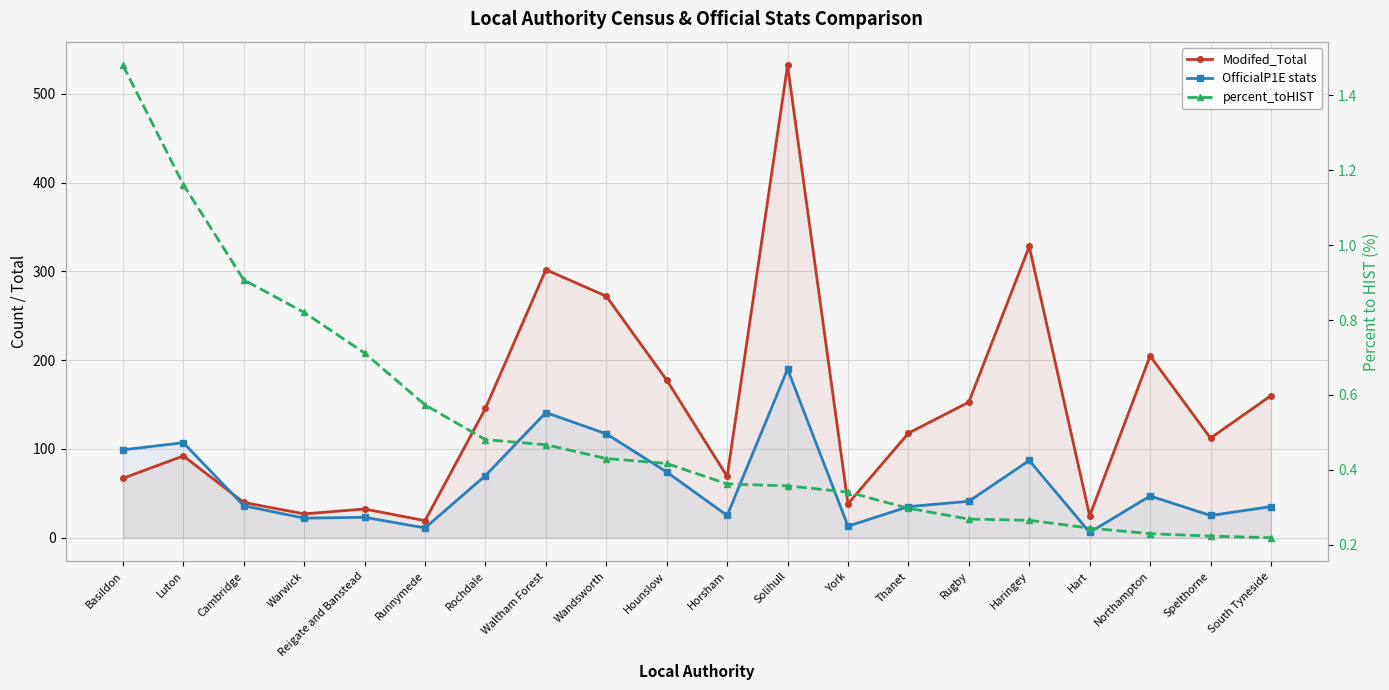

True or false: percent_toHIST has more than 0 points higher than both neighbors.

False